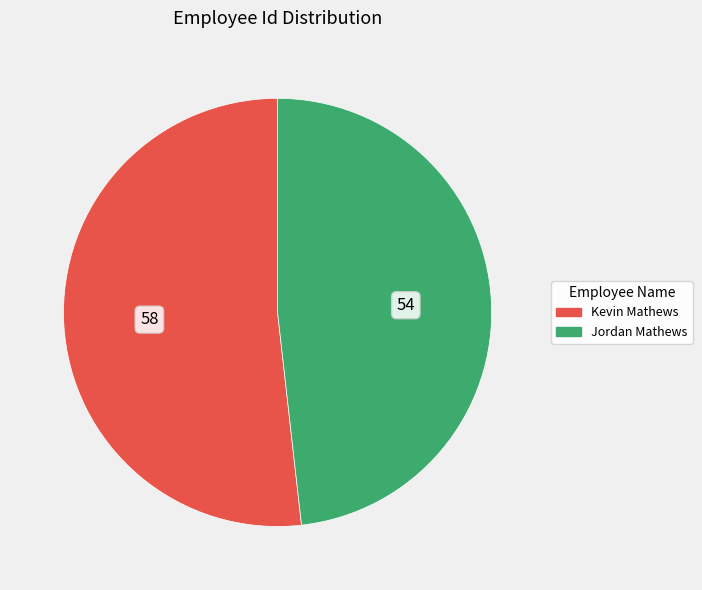

What is the smallest slice in the pie chart?

Jordan Mathews